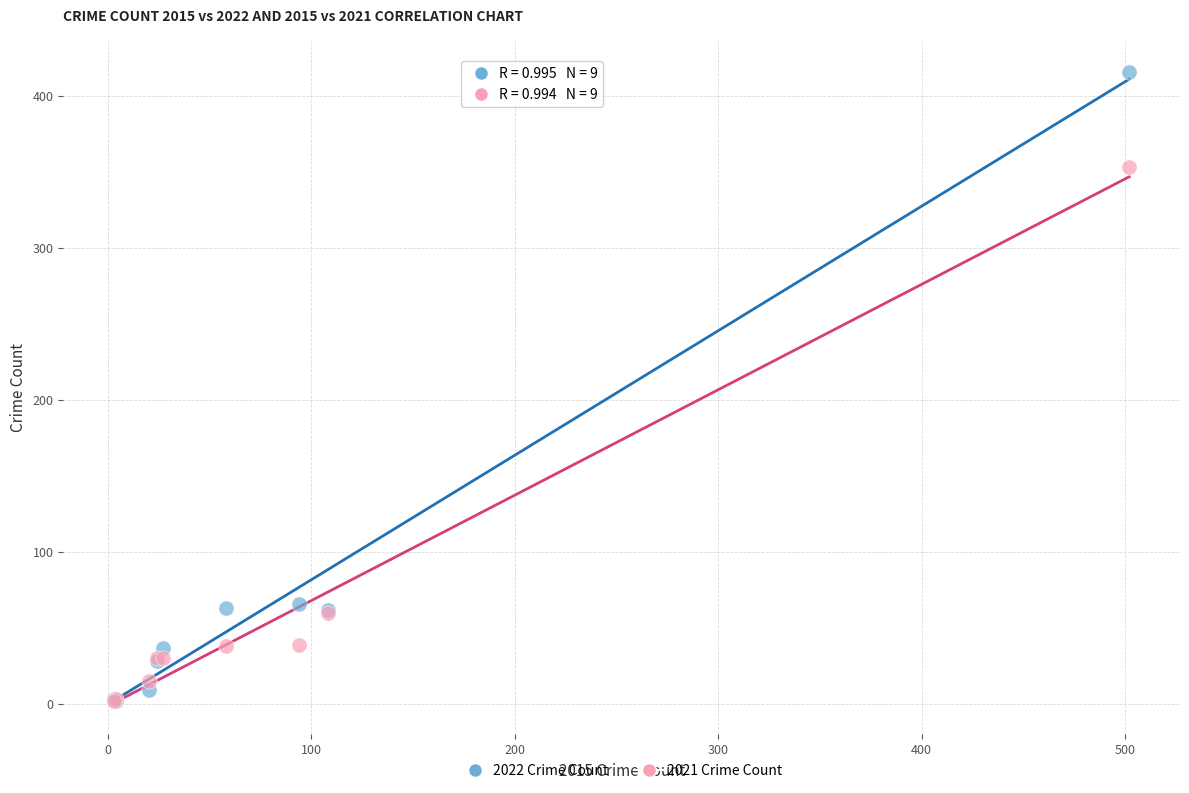

Which series reaches the maximum Y coordinate?

2022 Crime Count